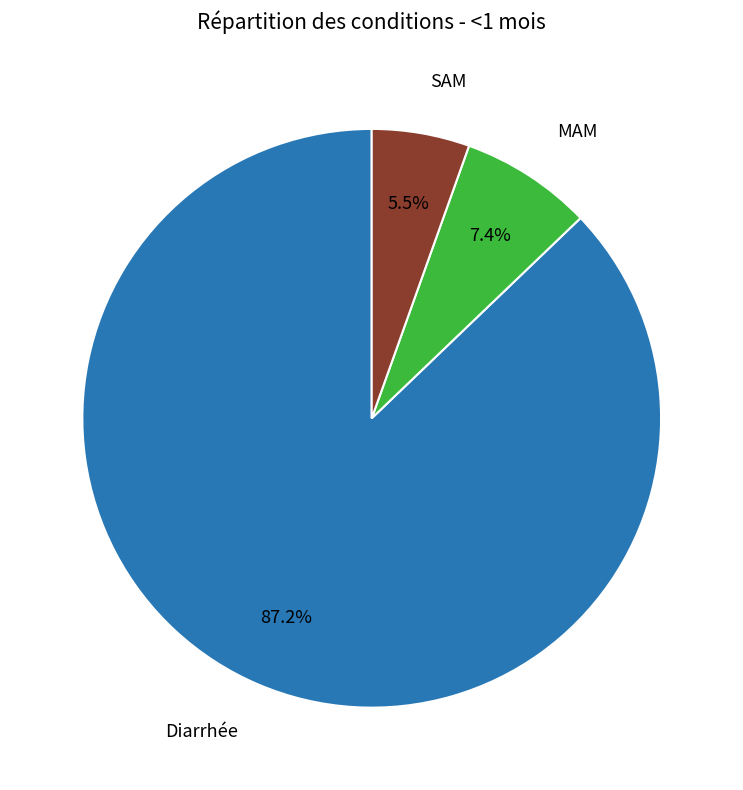

Do Diarrhée and MAM together represent more than half of the pie?

Yes